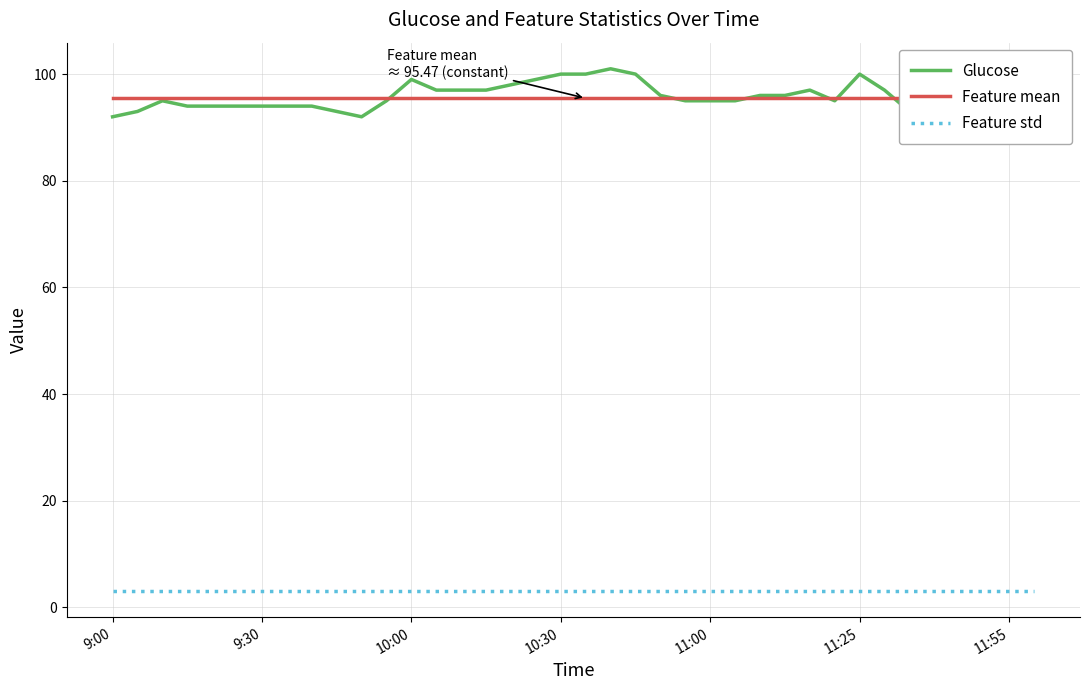

What is the difference between the maximum and minimum values in the Glucose series?

13.0